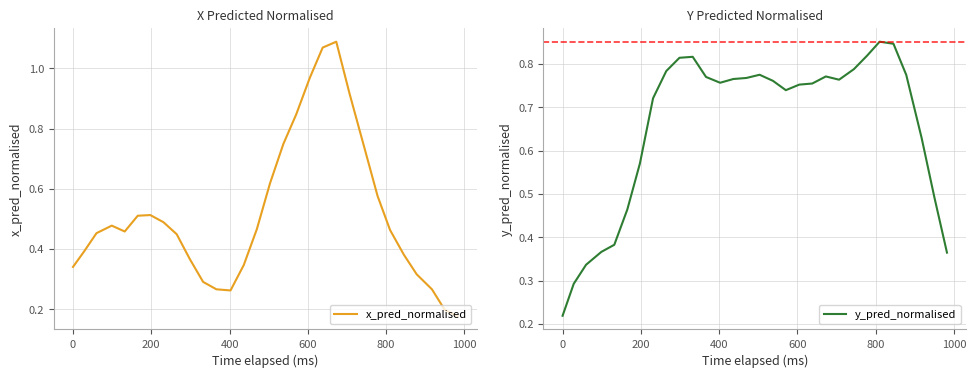

What is the difference between the second highest and minimum values in the y_pred_normalised series?

0.6